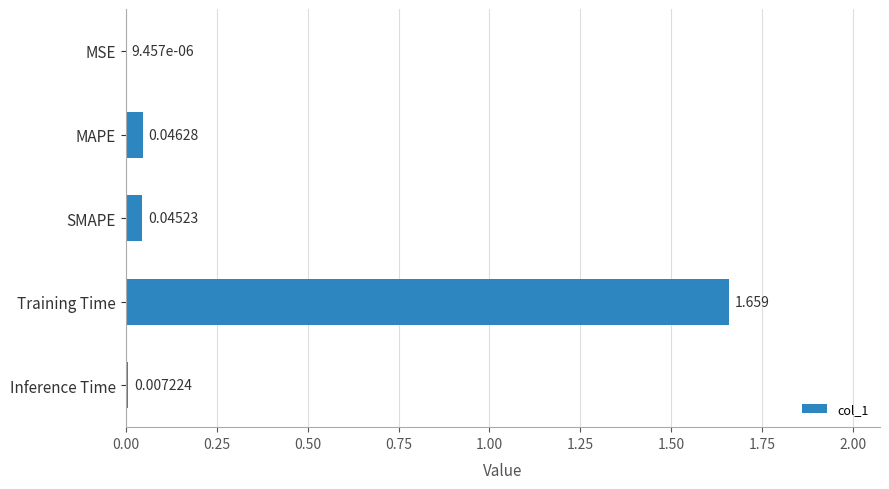

At which label is the value closest to 0?

MSE